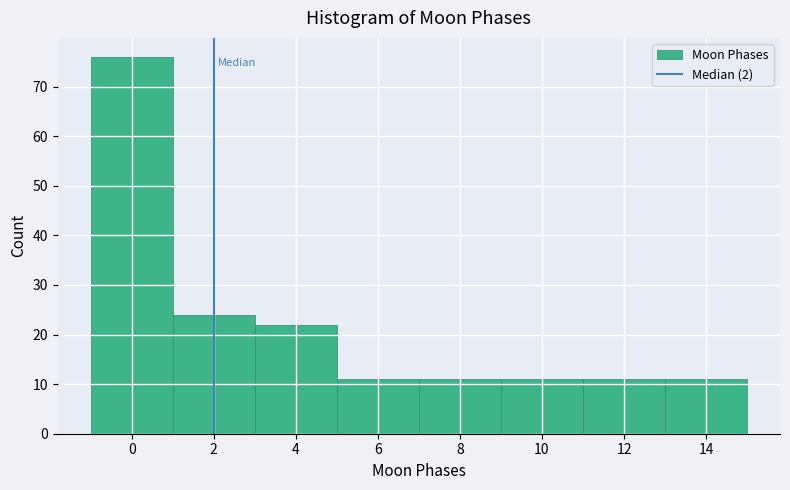

Reading left to right, list every bar in this chart as the range it spans on the x-axis followed by its height. The values are not printed on the chart, so give them approximately, as read against the axis.

-1 to 1: 76
1 to 3: 24
3 to 5: 22
5 to 7: 11
7 to 9: 11
9 to 11: 11
11 to 13: 11
13 to 15: 11